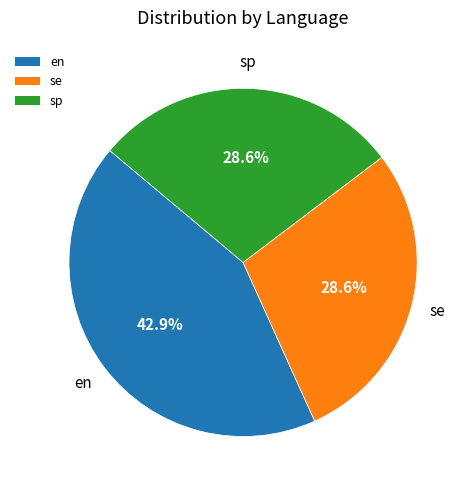

To the nearest percent, what is the average slice percentage?

33%